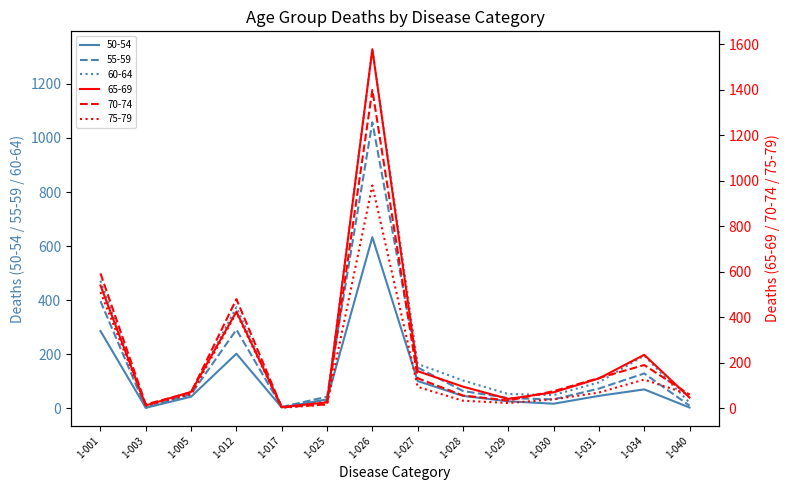

Where is 55-59 nearest to the value 530?

1-001